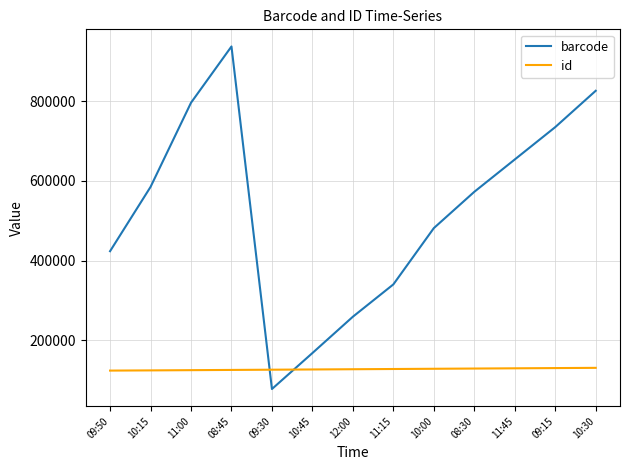

Rank the series by their average value, from lowest to highest.

id, barcode